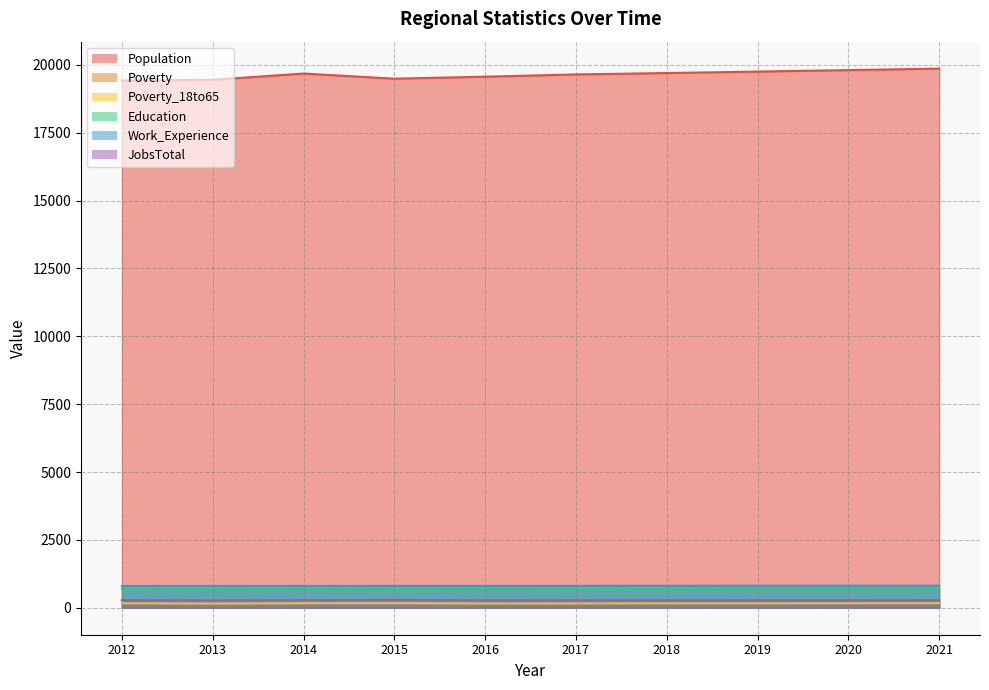

True or false: Poverty_18to65 and Poverty intersect in this chart.

False